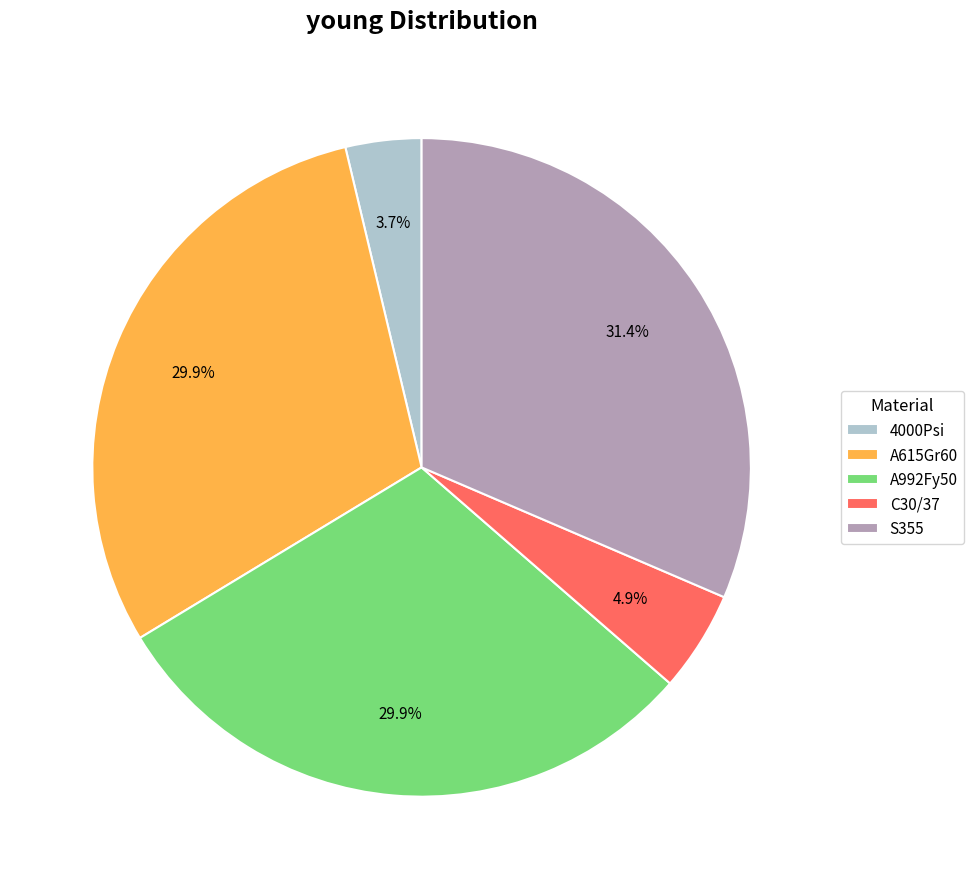

What is the total percentage of S355 and A992Fy50?

61.4%